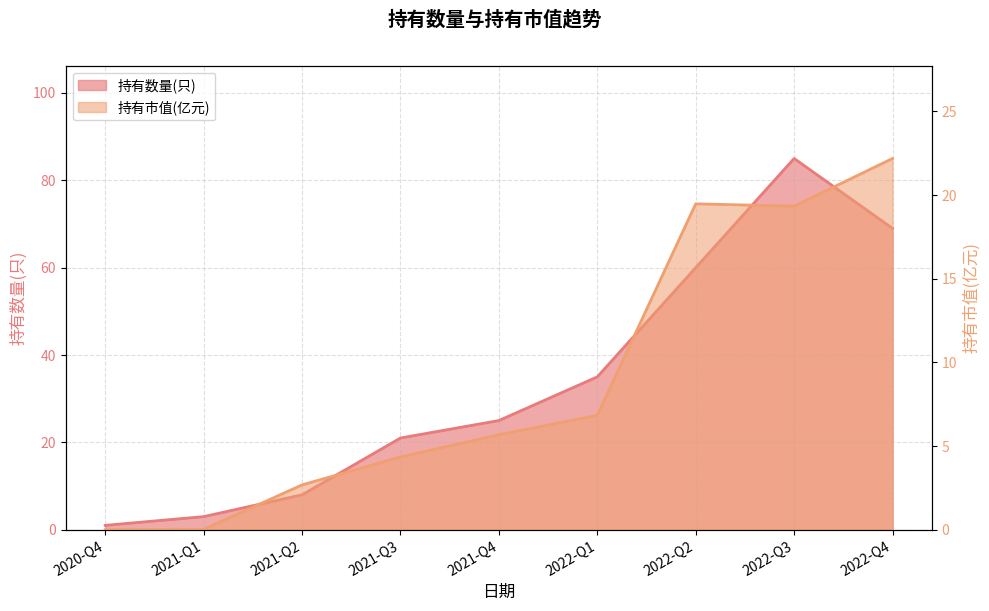

True or false: 持有市值(亿元) and 持有数量(只) intersect in this chart.

False